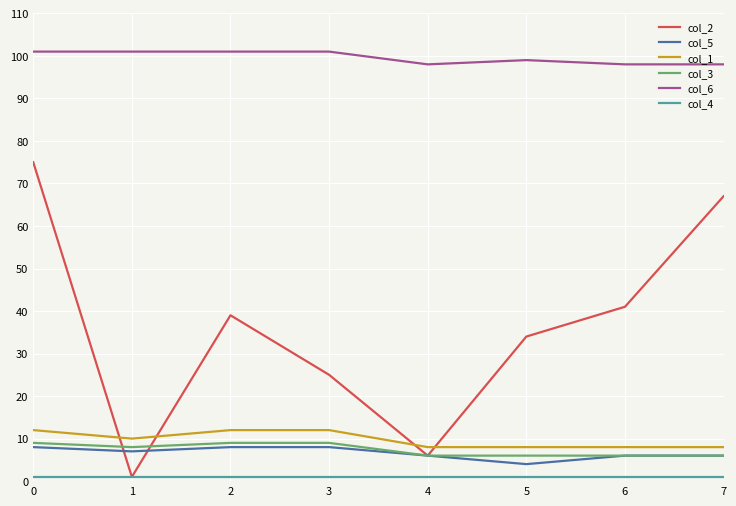

True or false: col_2 has a value of 114 at 7.

False